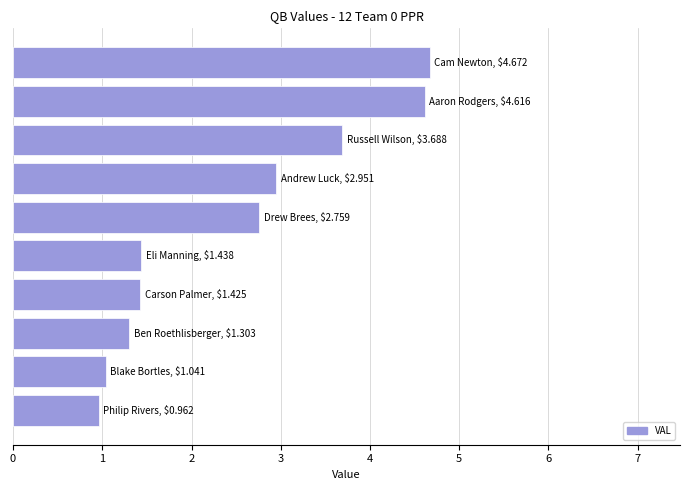

How many bars are there in total?

10